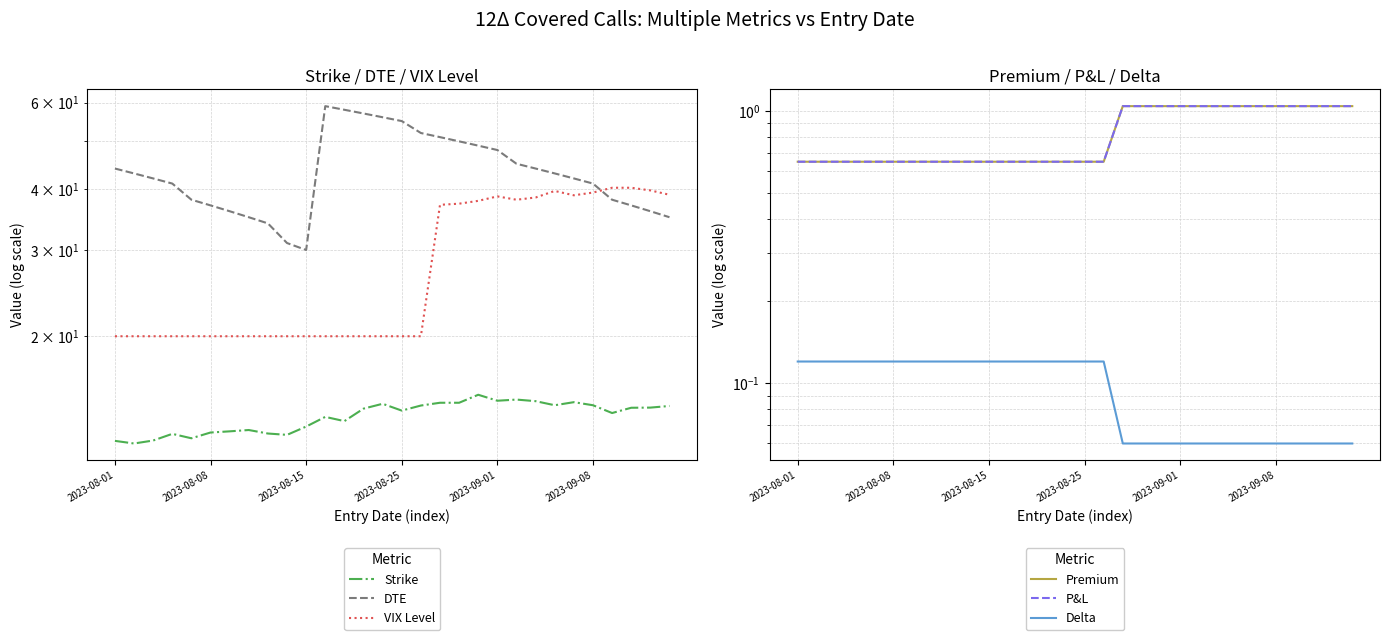

Which has a higher value, 8 or 24?

24